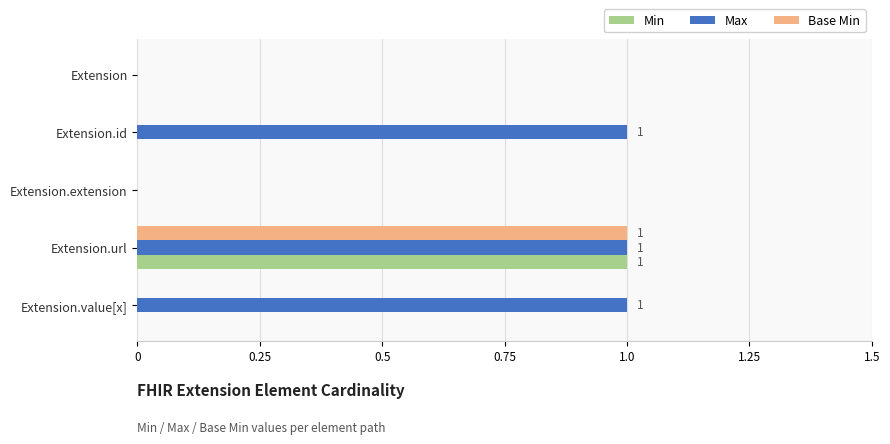

Count the Base Min values in the range 0 to 1.

5